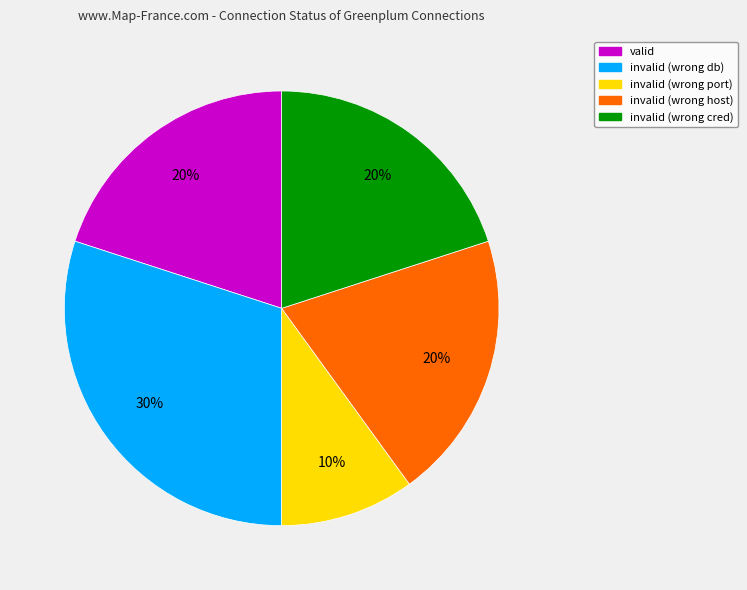

Which category has the smallest portion of the pie?

invalid (wrong port)